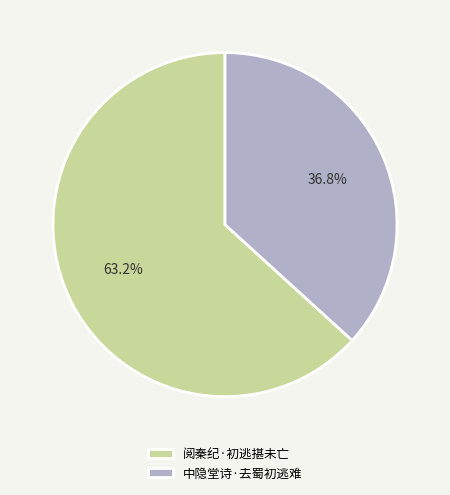

What is the ratio of the value at 中隐堂诗·去蜀初逃难 to the value at 阅秦纪·初逃揕未亡?

0.6